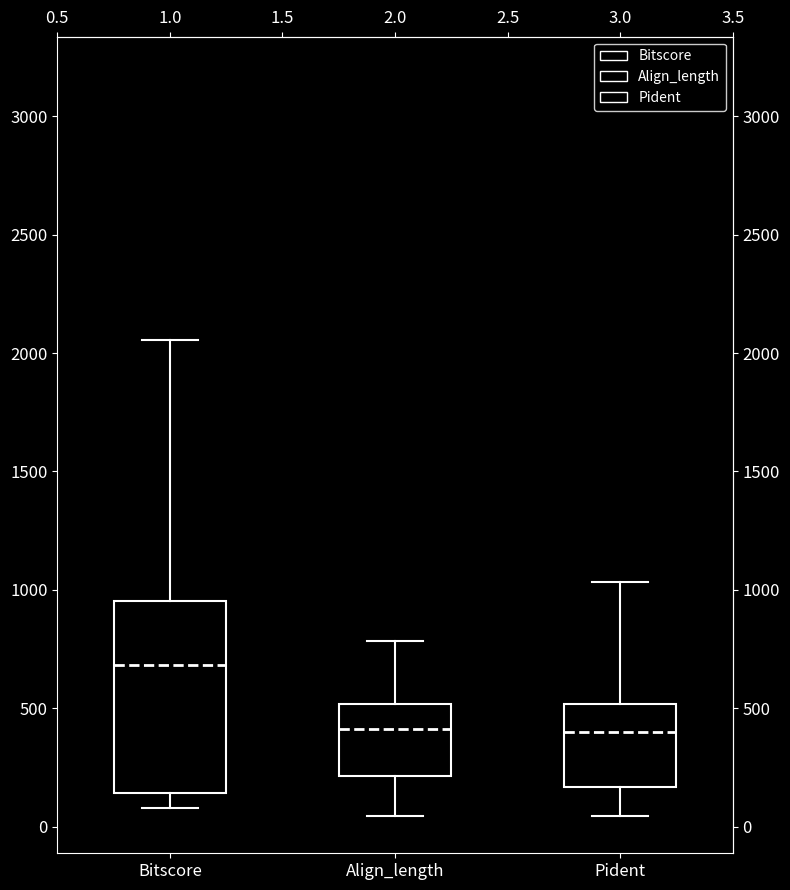

Reading left to right, read every box against the y-axis: the position of its median line, the range the box covers, and the ends of its whiskers. The values are not printed on the chart, so give them approximately, as read against the axis.

Bitscore: median 700, box 150 to 950, whiskers 100 to 2050
Align_length: median 400, box 200 to 500, whiskers 50 to 800
Pident: median 400, box 150 to 500, whiskers 50 to 1050